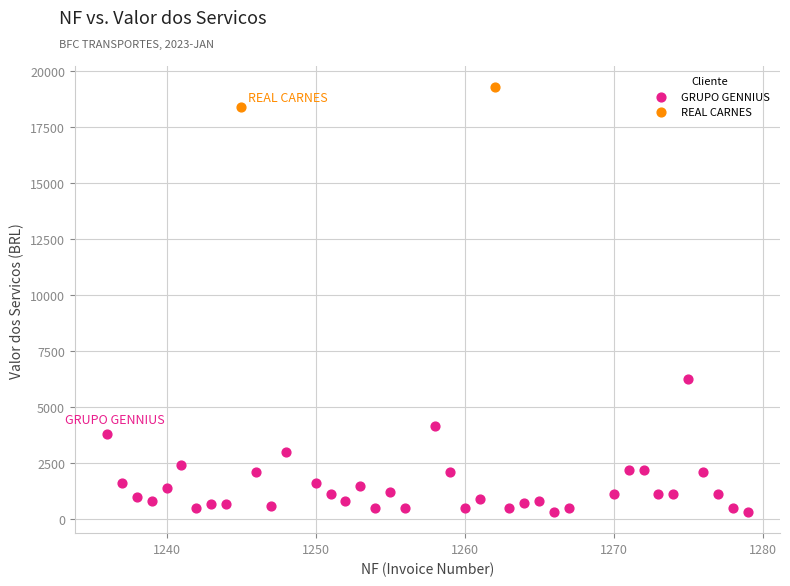

What are all the series names shown in the legend?

GRUPO GENNIUS, REAL CARNES